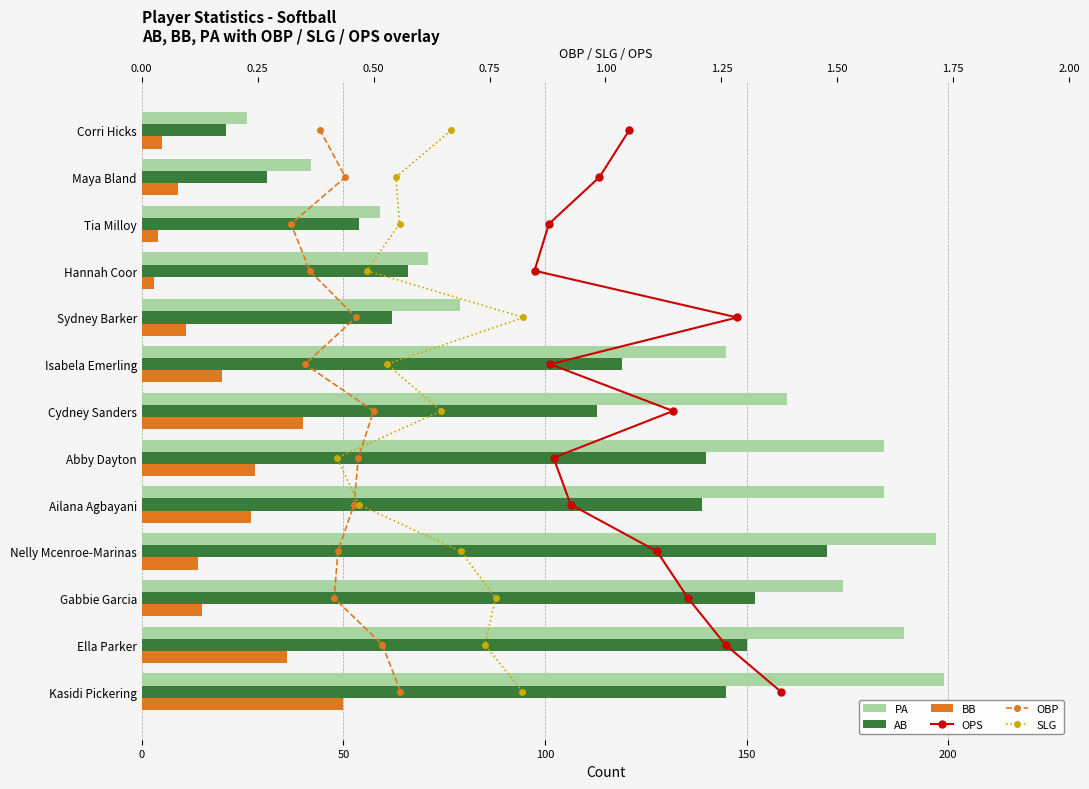

Is it true that OPS equals 0 at 50?

False